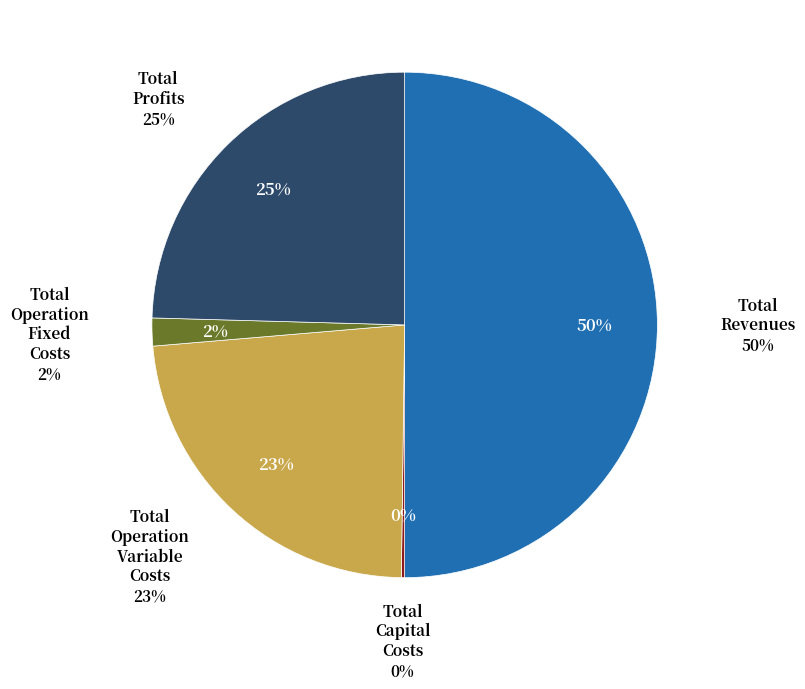

Does Total Profits account for over 50% of the chart?

No